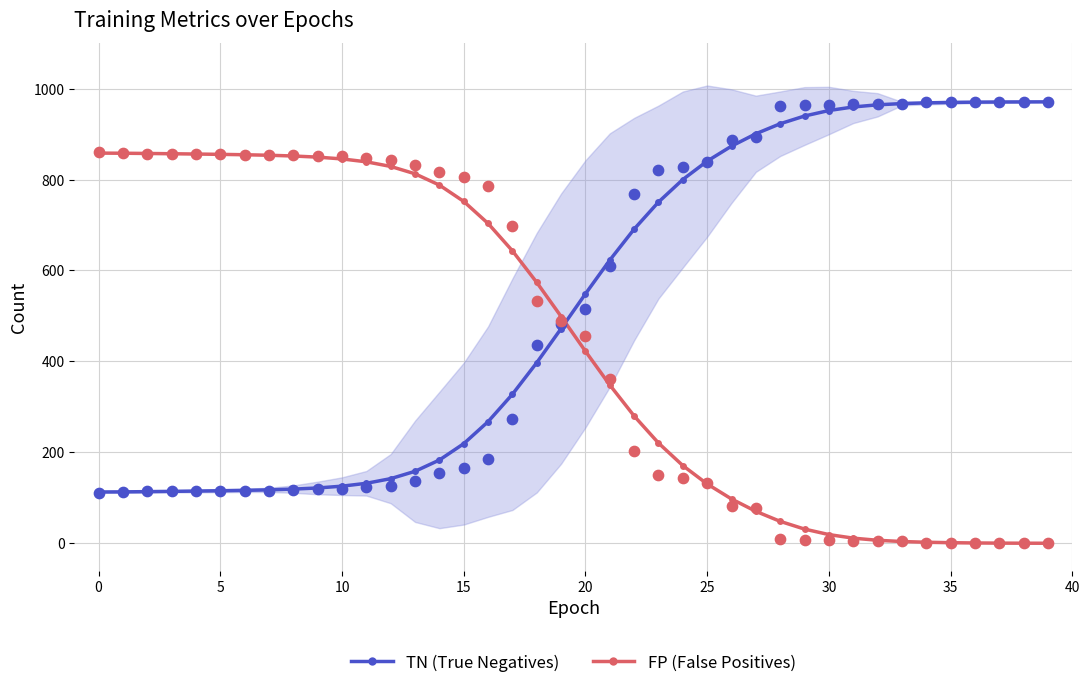

How many times do FP (False Positives) and TN (True Negatives) cross each other?

1